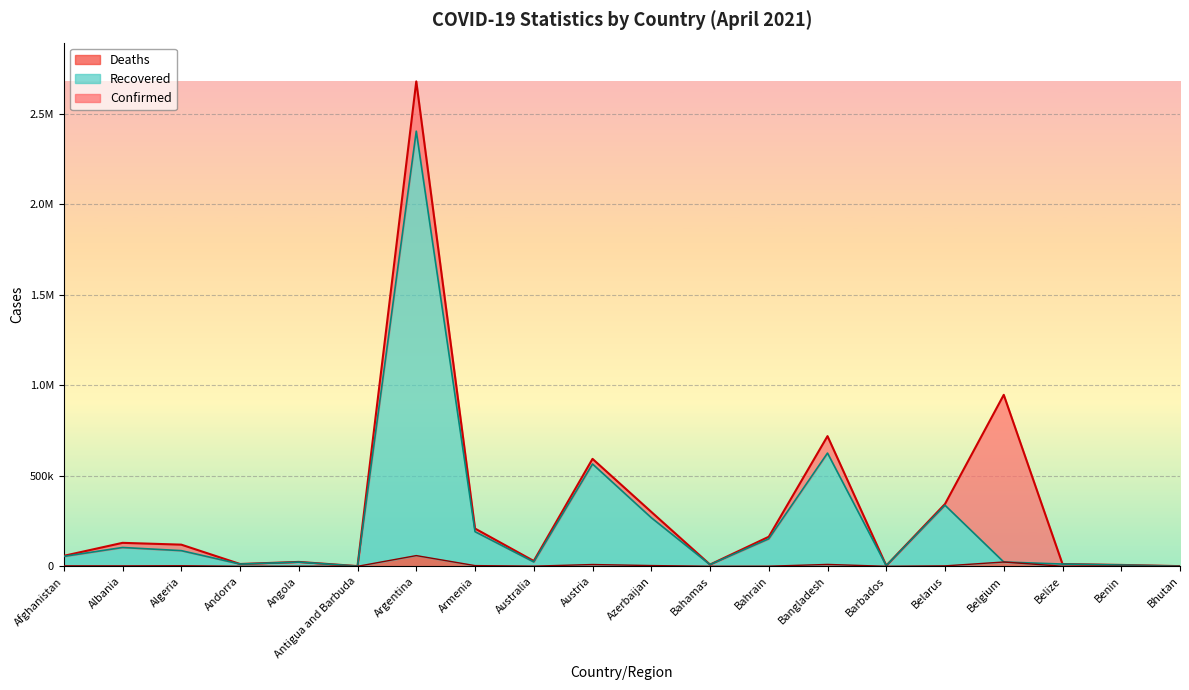

What position from the right is Benin?

2